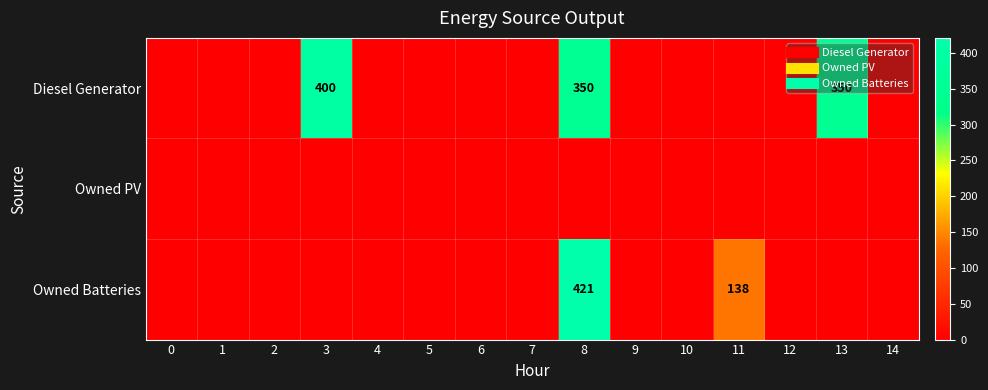

True or false: Owned PV has a value of 0 at 2.

True